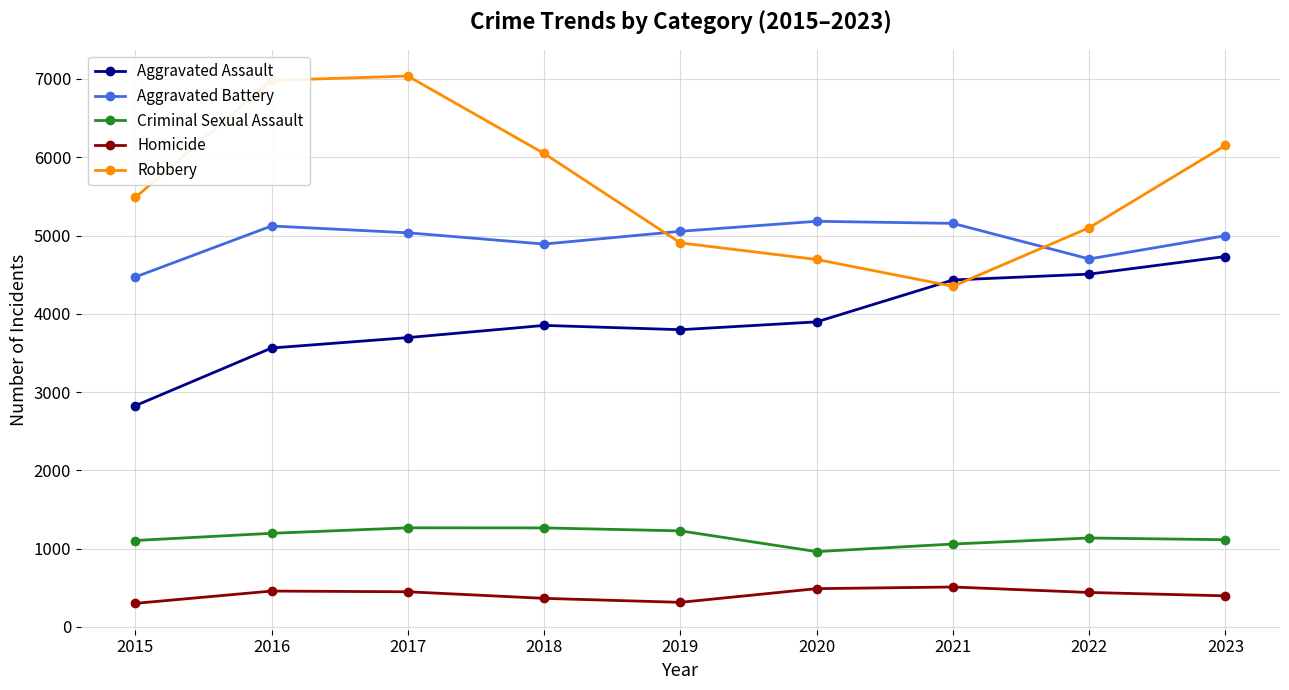

Rank the series by their maximum value, from lowest to highest.

Homicide, Criminal Sexual Assault, Aggravated Assault, Aggravated Battery, Robbery